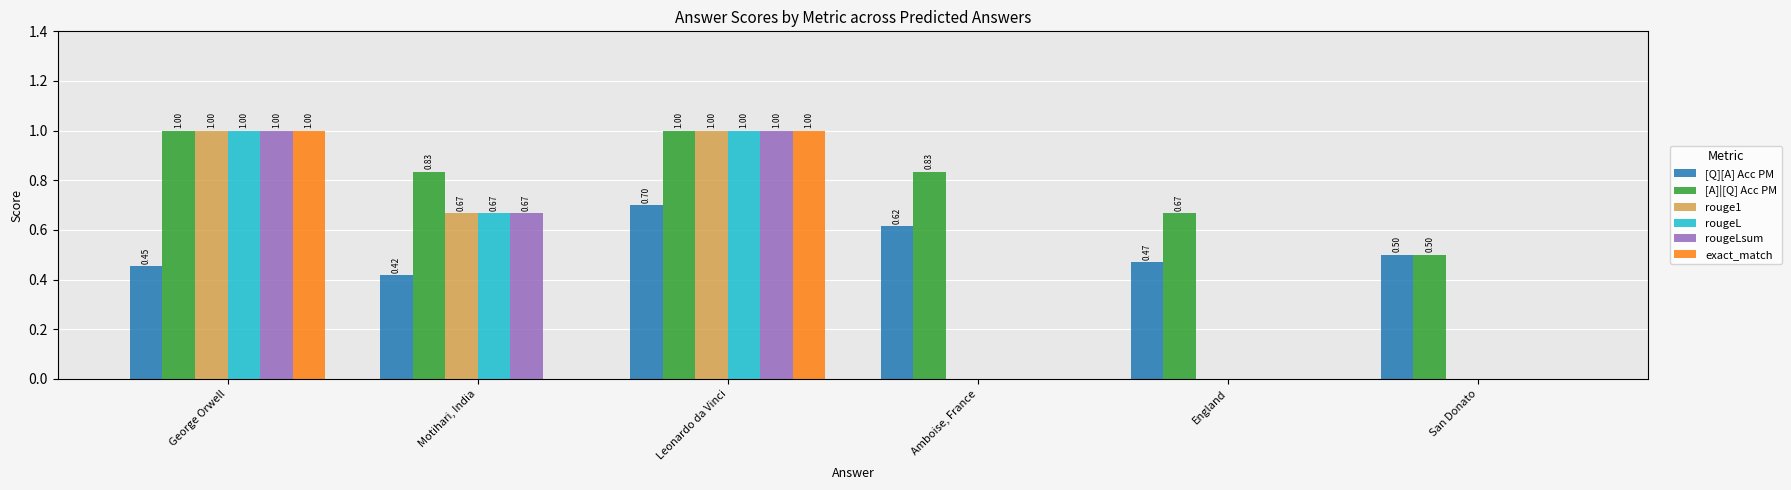

Is it true that rougeL equals 0.0 at England?

True